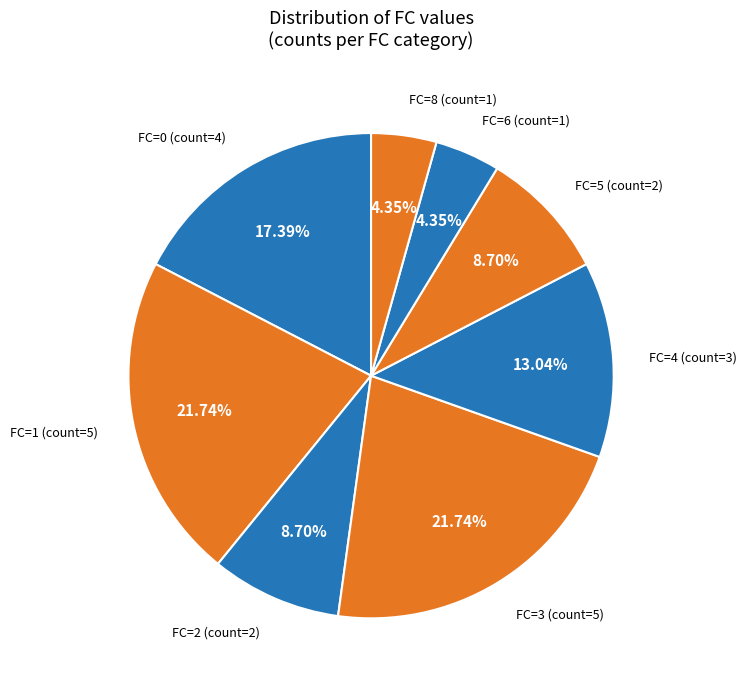

How many segments does this pie chart have?

8